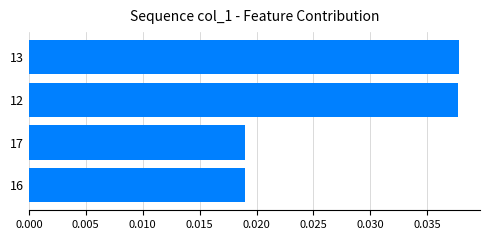

Count the values in the range 0 to 1.

4